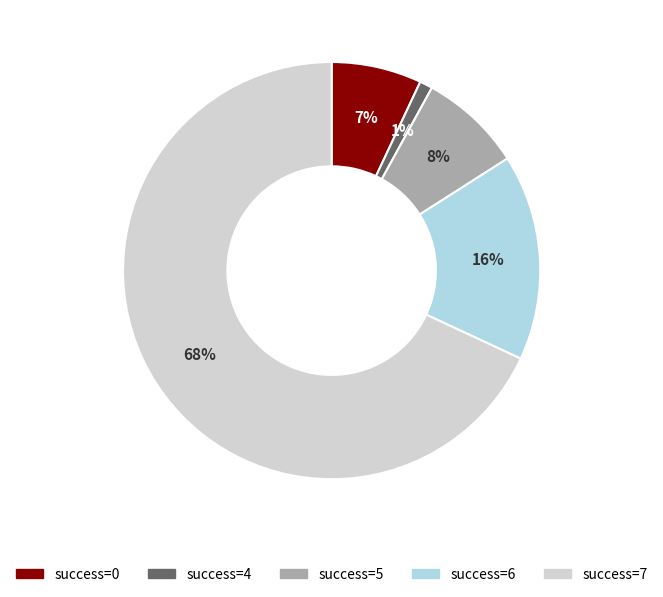

Is there any slice that represents more than half of the pie?

Yes